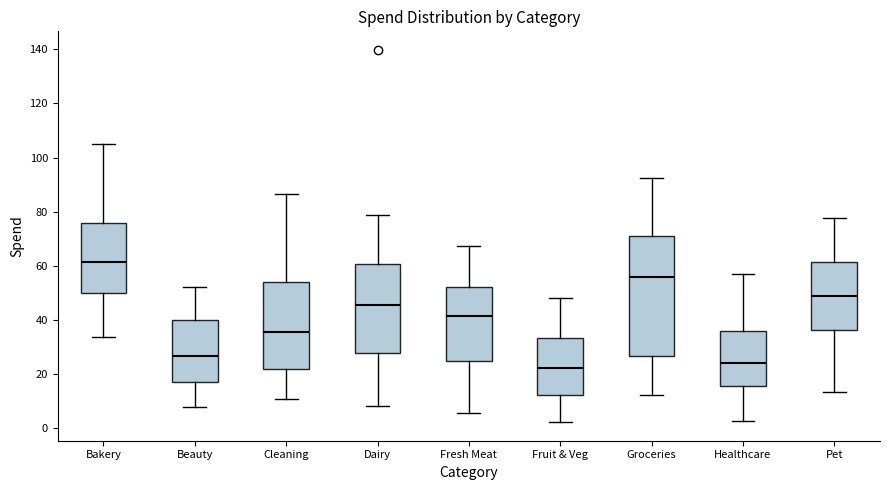

Which box has the highest median line?

Bakery